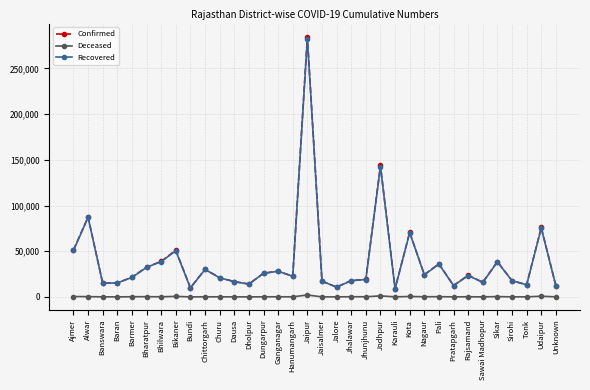

At which category is the sum across all series the highest?

Jaipur